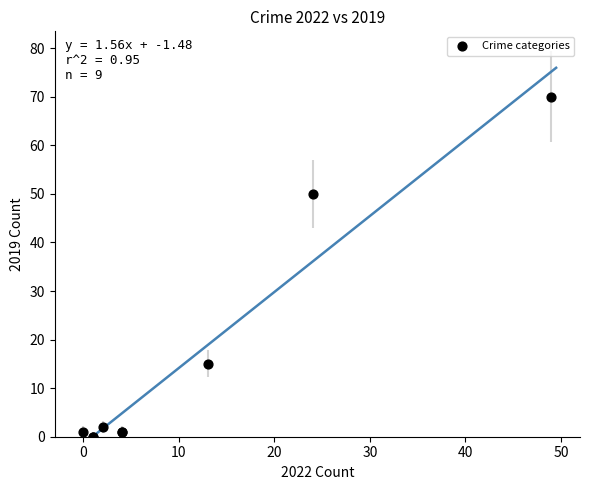

What Y value in the scatter plot is closest to 35?

50